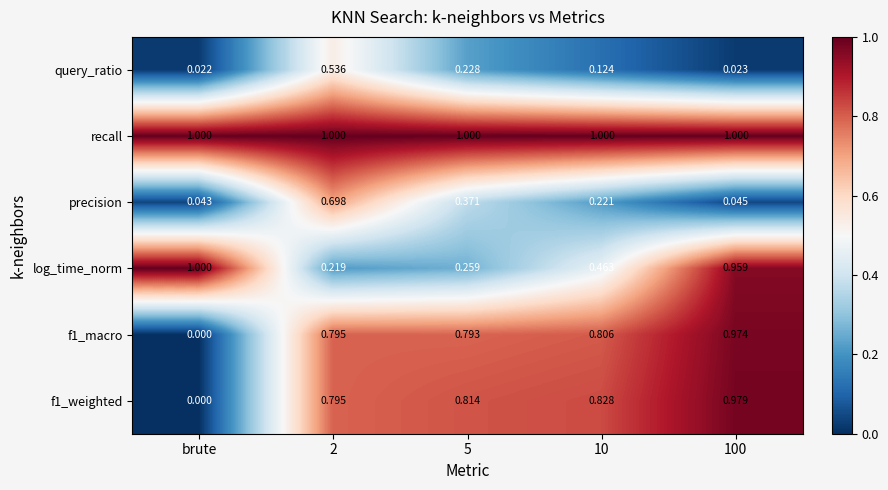

Which category has the lowest value across all series?

brute